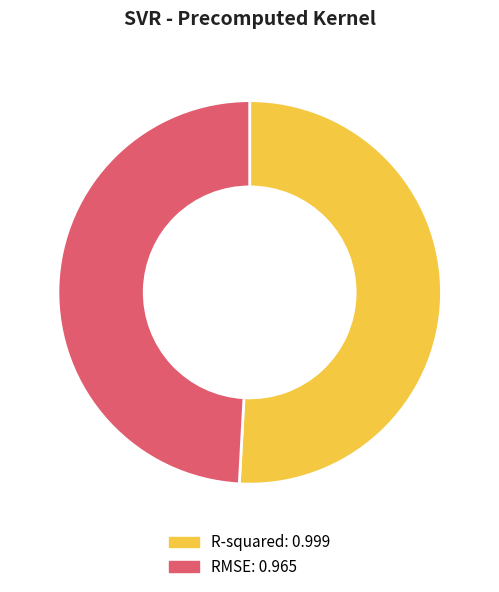

Rank the categories by value from highest to lowest.

R-squared, RMSE